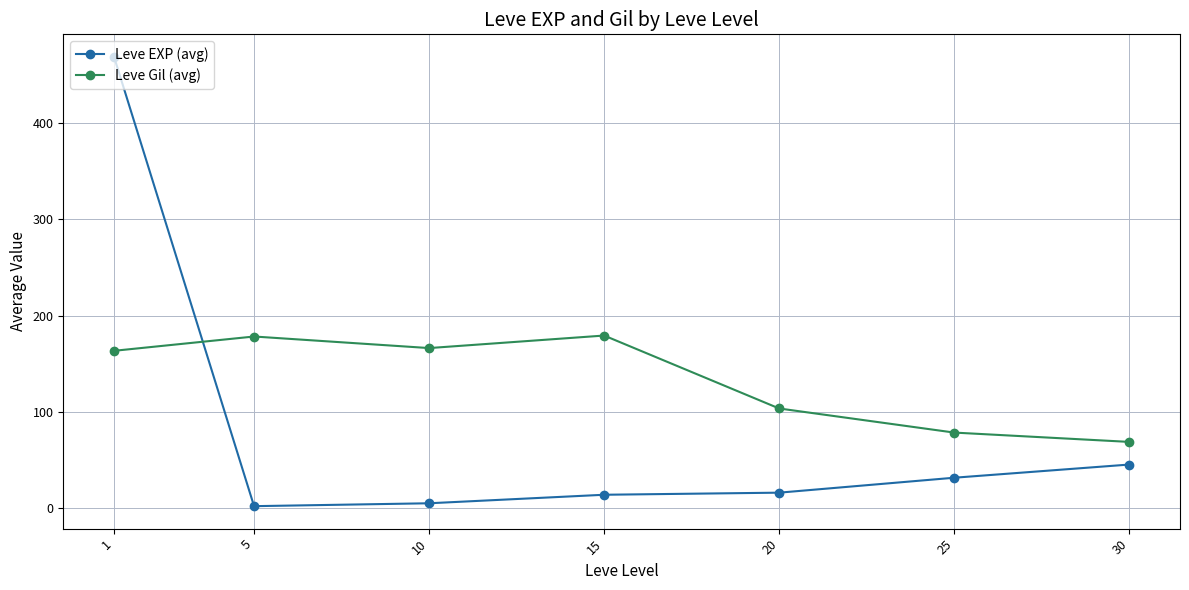

Does the chart have visible grid lines?

Yes